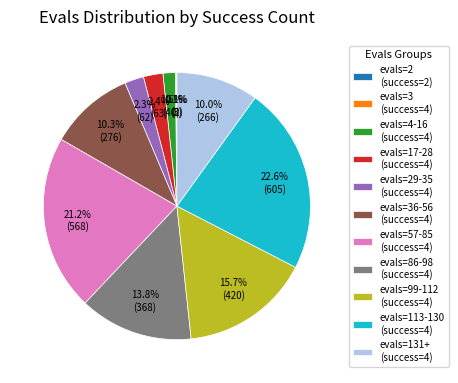

How much of the chart is everything except evals=57-85 (success=4)?

78.8%